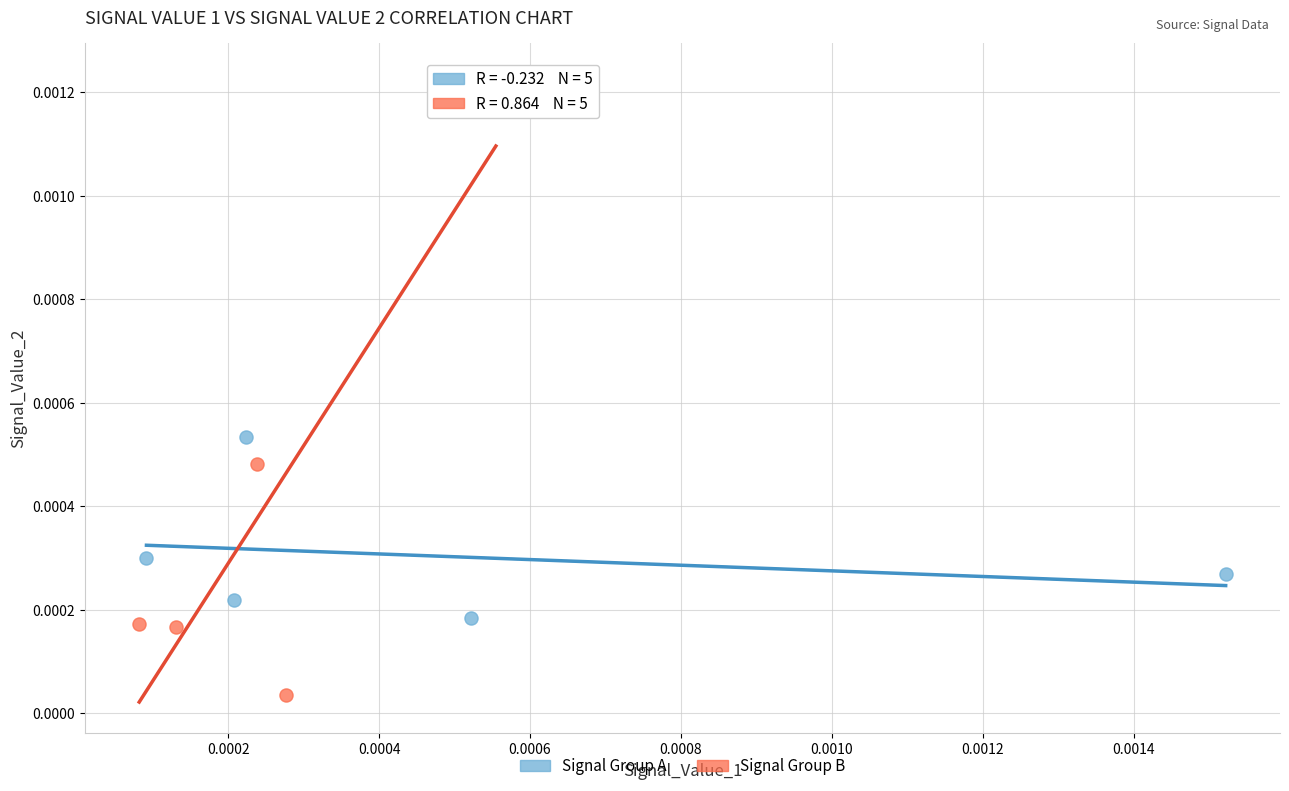

Which series reaches the maximum Y coordinate?

Signal Group B